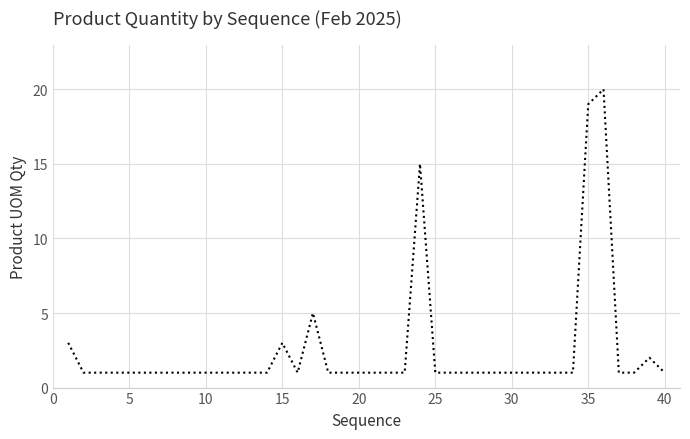

What is the maximum value shown in the chart?

20